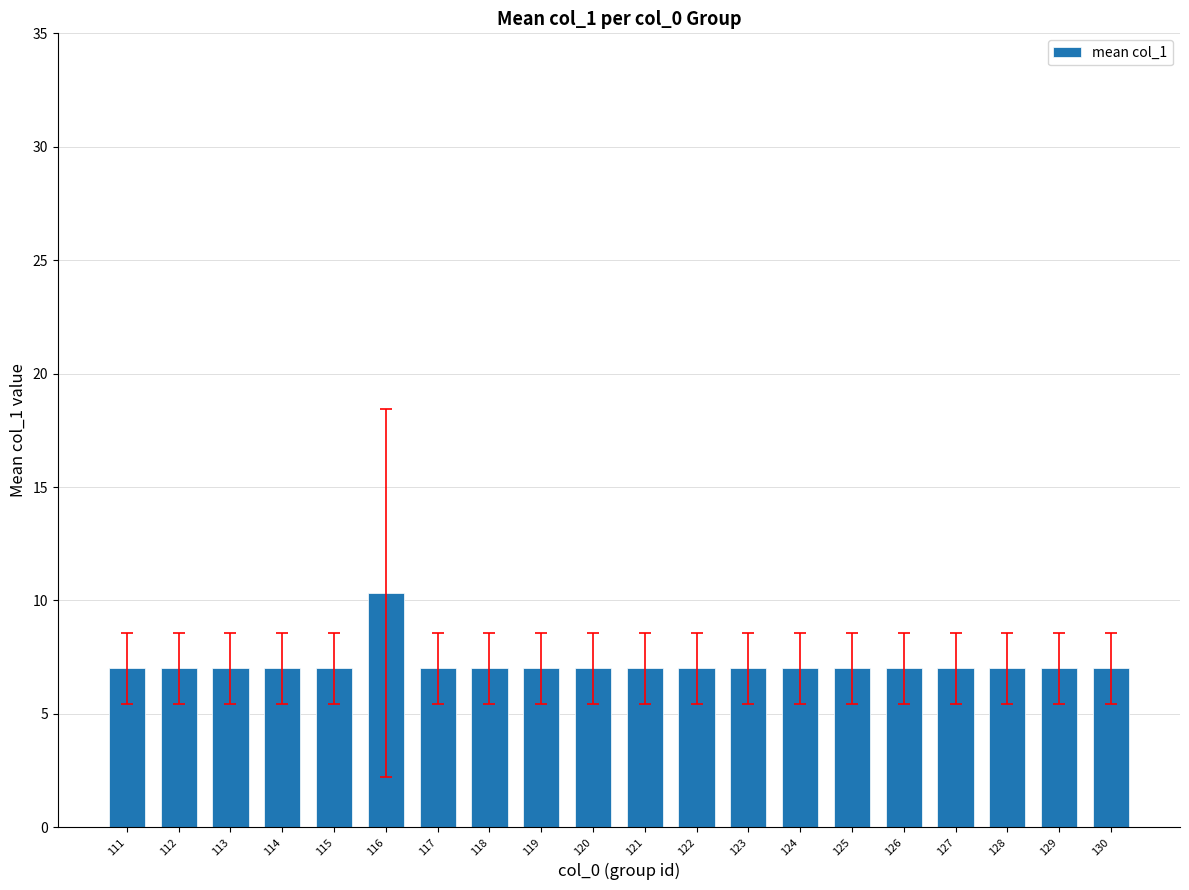

What is the difference between the maximum and minimum values?

3.3